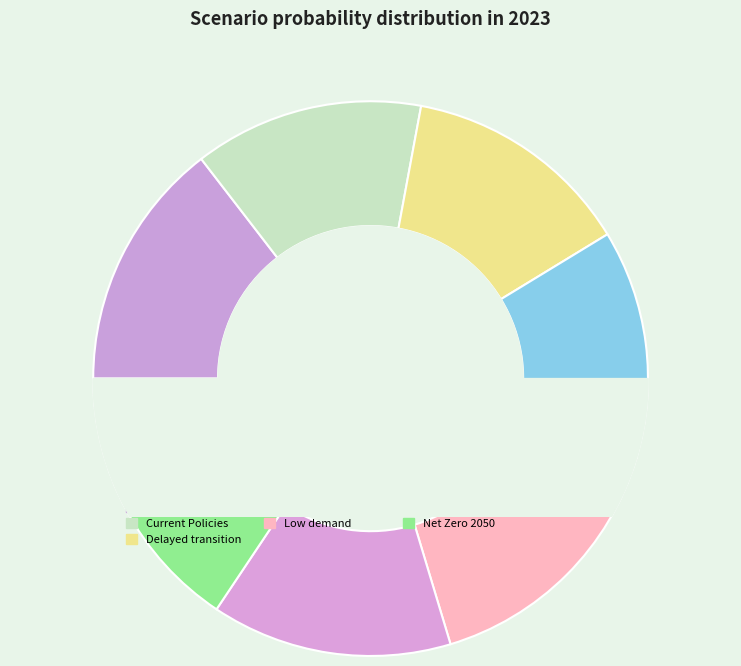

To the nearest percent, what percentage of the pie is Low demand?

16%